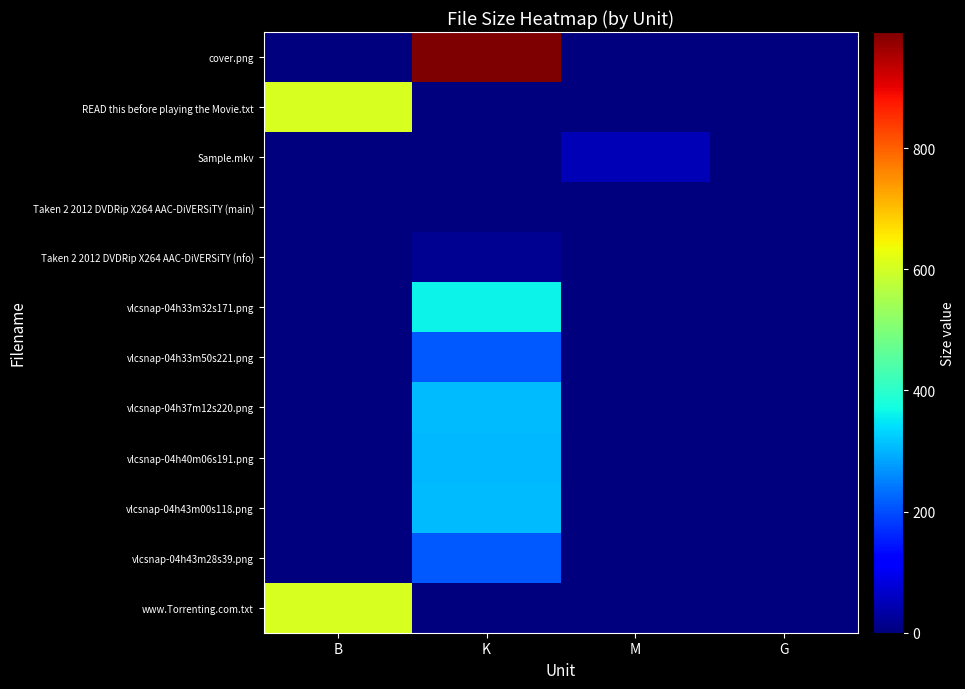

What is the difference between the highest and lowest values at M?

50.2